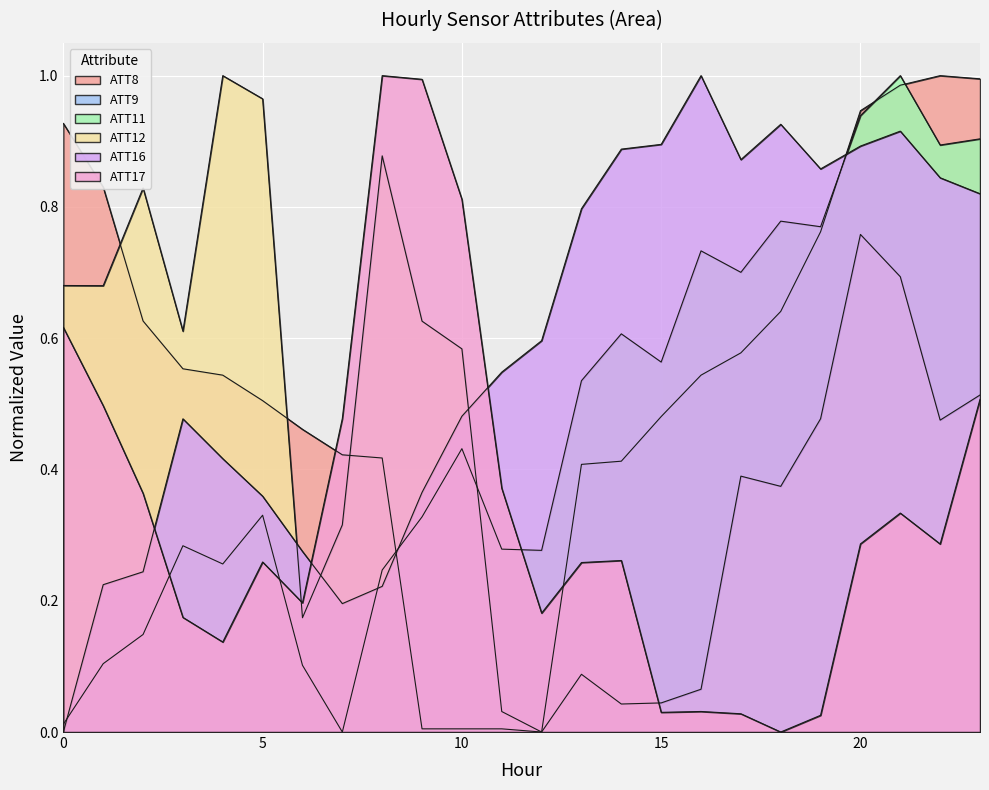

What is the value of the ATT12 point at the 5th from the left?

1.0